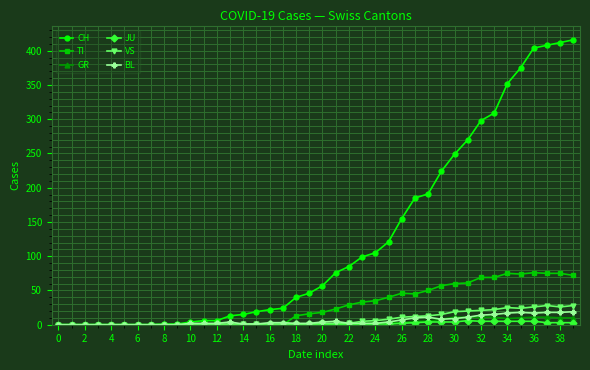

How many data points does each series have?

40